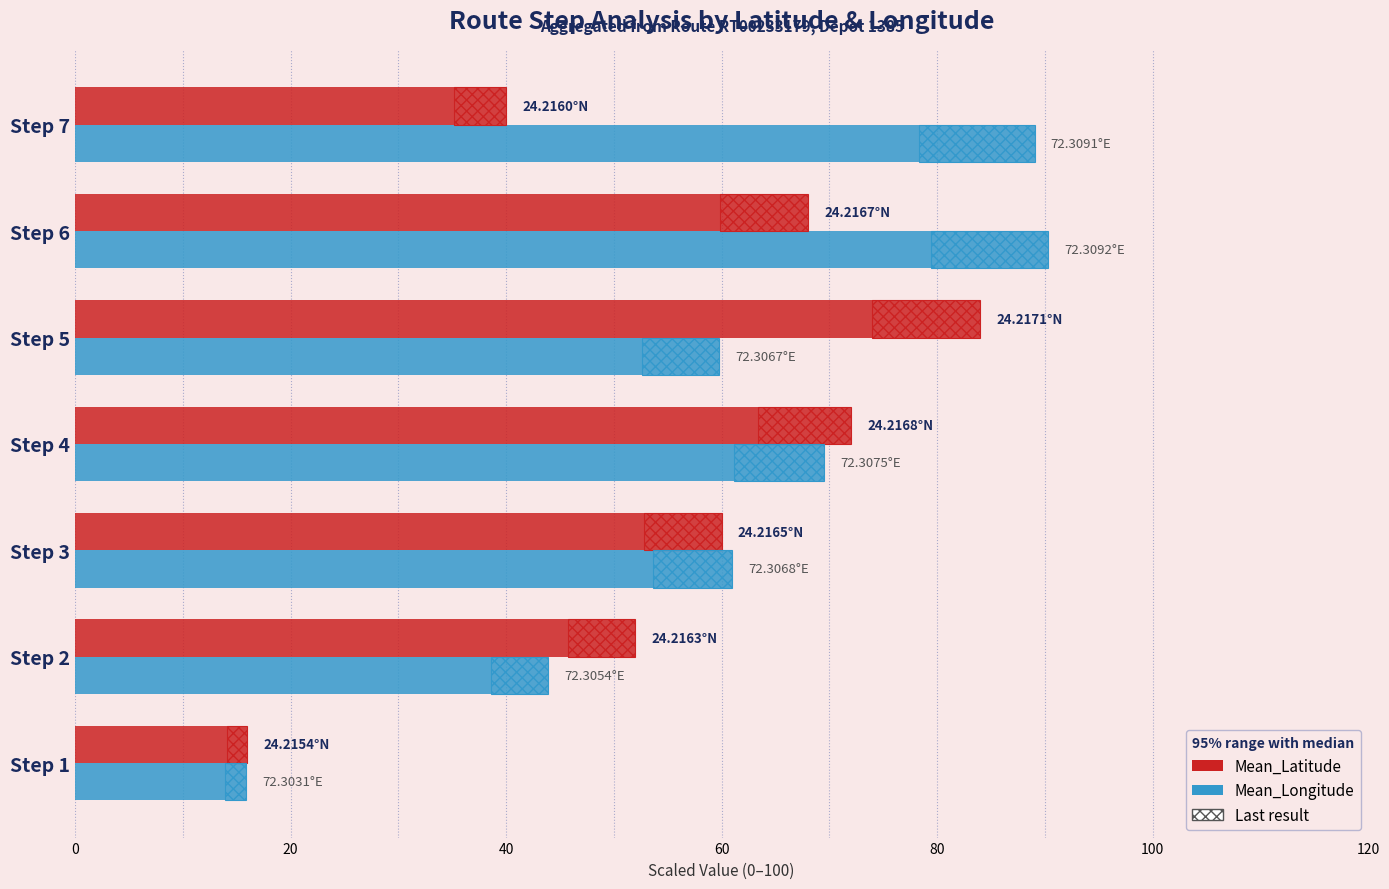

What is the value of the Mean_Latitude bar at the 6th from the left?

68.0